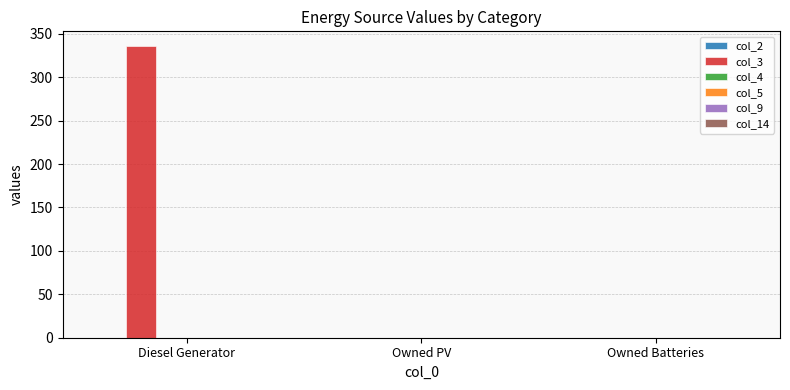

Between Owned PV and Diesel Generator, which is larger?

Diesel Generator